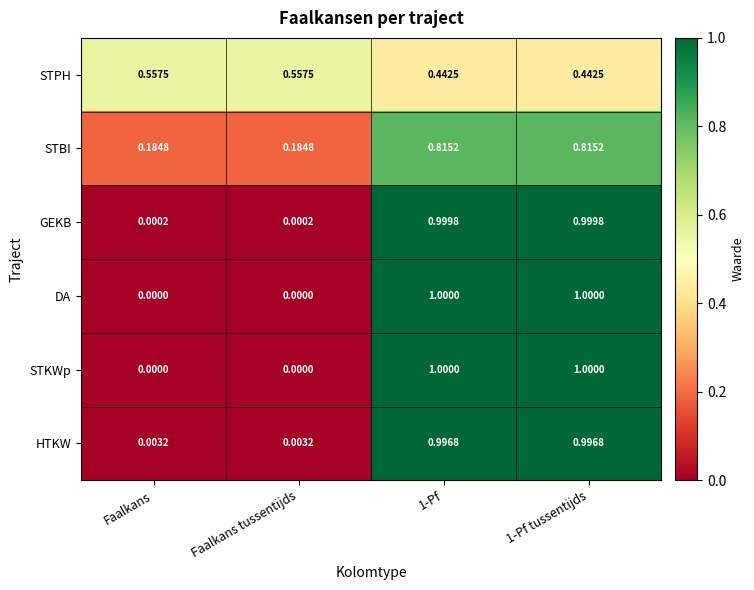

Which has a higher value, 1-Pf or 1-Pf tussentijds?

1-Pf